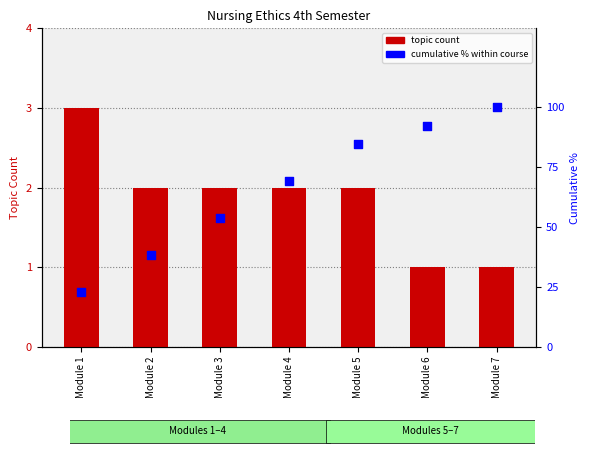

Which series has the largest total across all categories?

Cumulative %